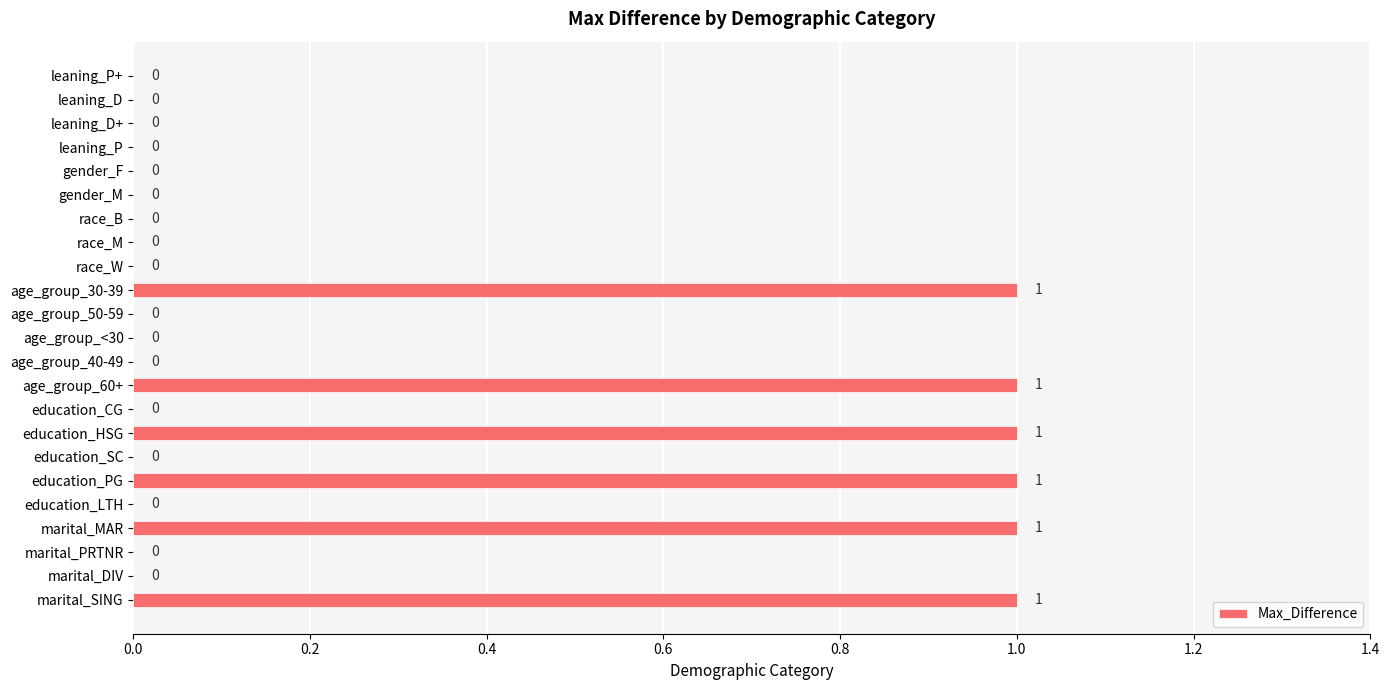

Reading top to bottom, transcribe all the data shown in this chart.

leaning_P+=0	leaning_D=0	leaning_D+=0	leaning_P=0	gender_F=0	gender_M=0	race_B=0	race_M=0	race_W=0	age_group_30-39=1	age_group_50-59=0	age_group_<30=0	age_group_40-49=0	age_group_60+=1	education_CG=0	education_HSG=1	education_SC=0	education_PG=1	education_LTH=0	marital_MAR=1	marital_PRTNR=0	marital_DIV=0	marital_SING=1